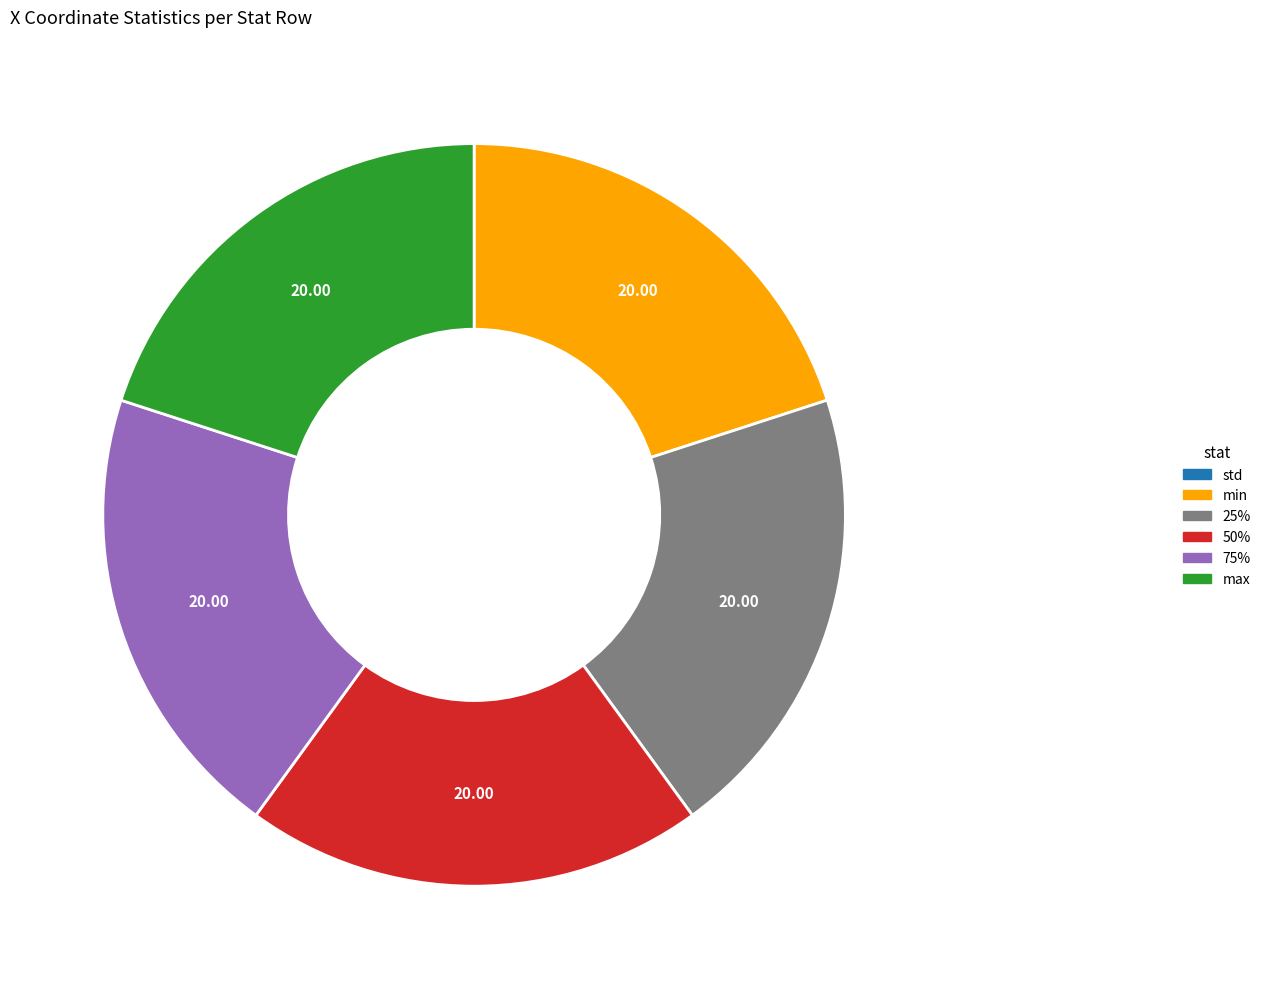

Is there any slice that represents more than half of the pie?

No